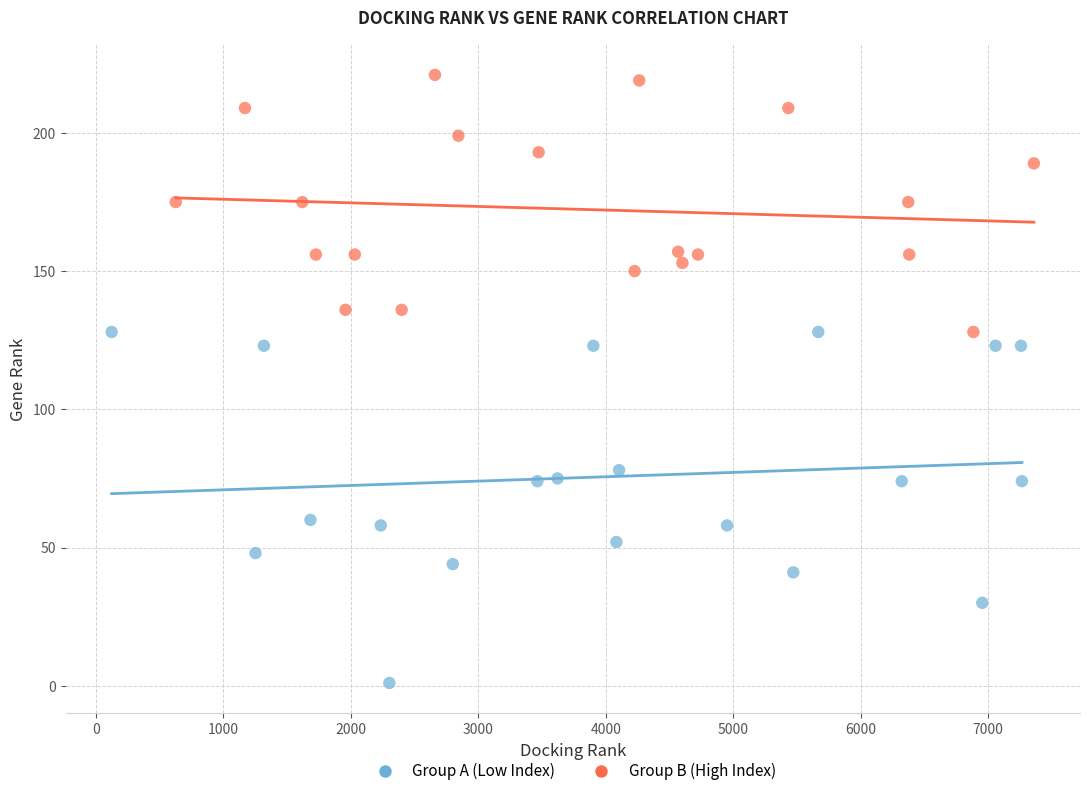

Which series reaches the maximum Y coordinate?

Group B (High Index)